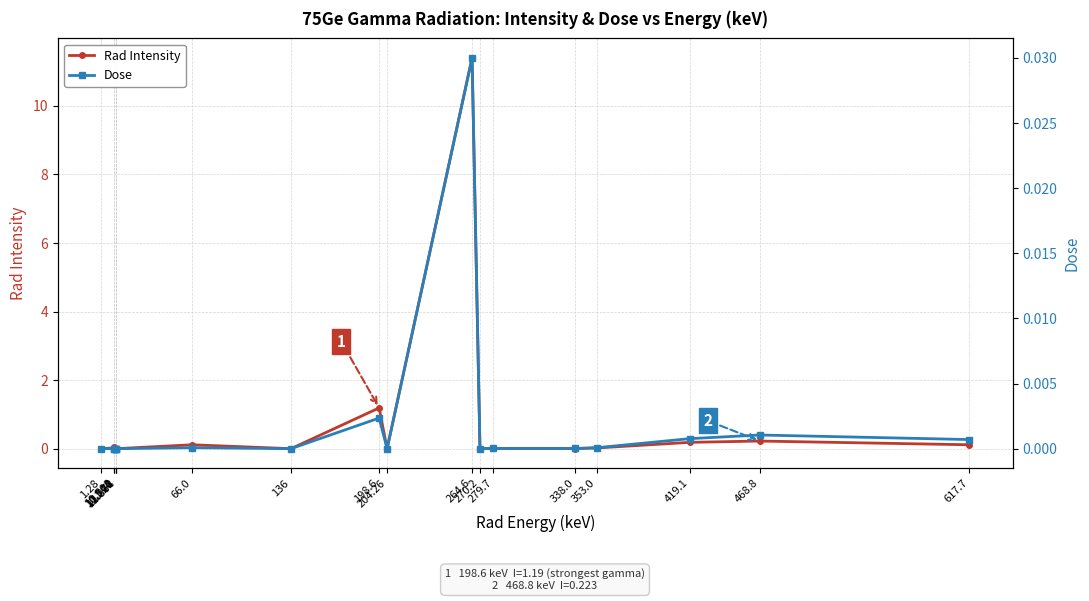

What is the sum of all Rad Intensity values?

13.3